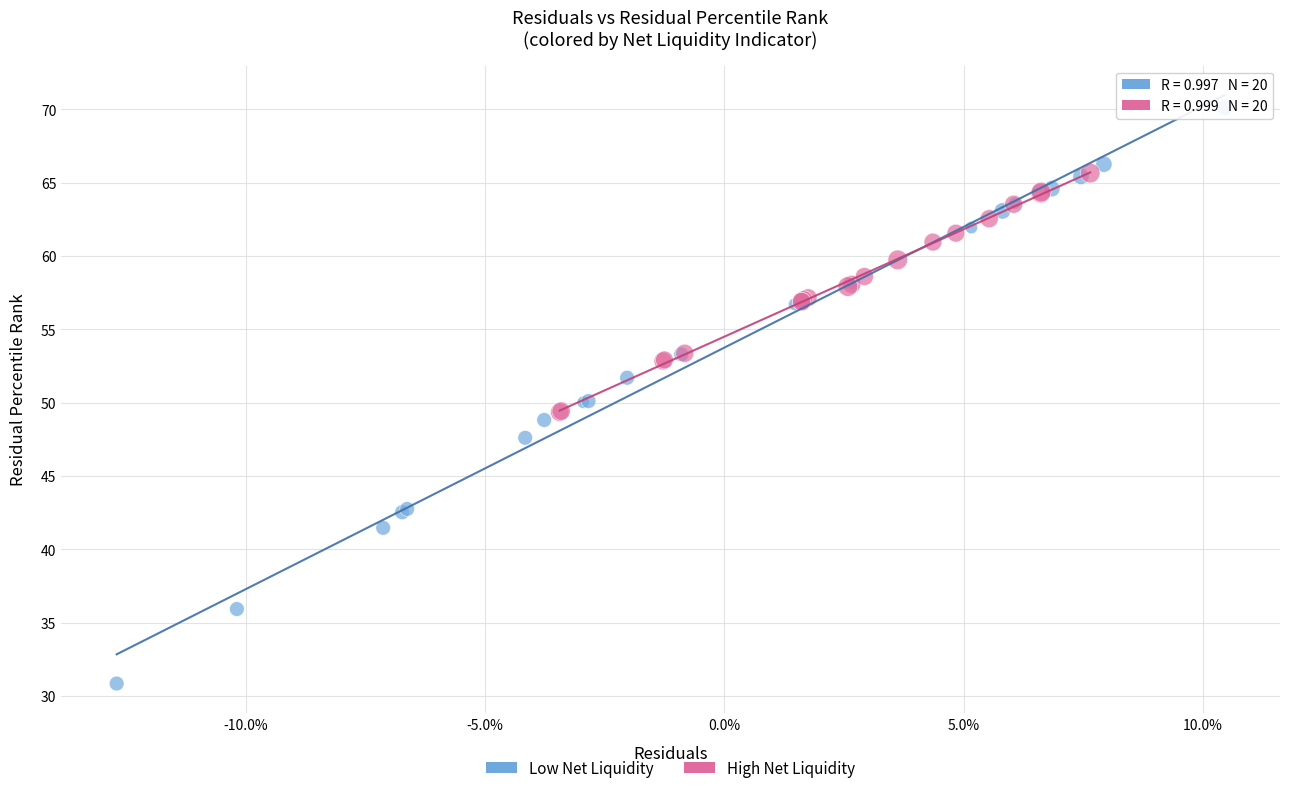

Which series reaches the minimum Y coordinate?

Low Net Liquidity